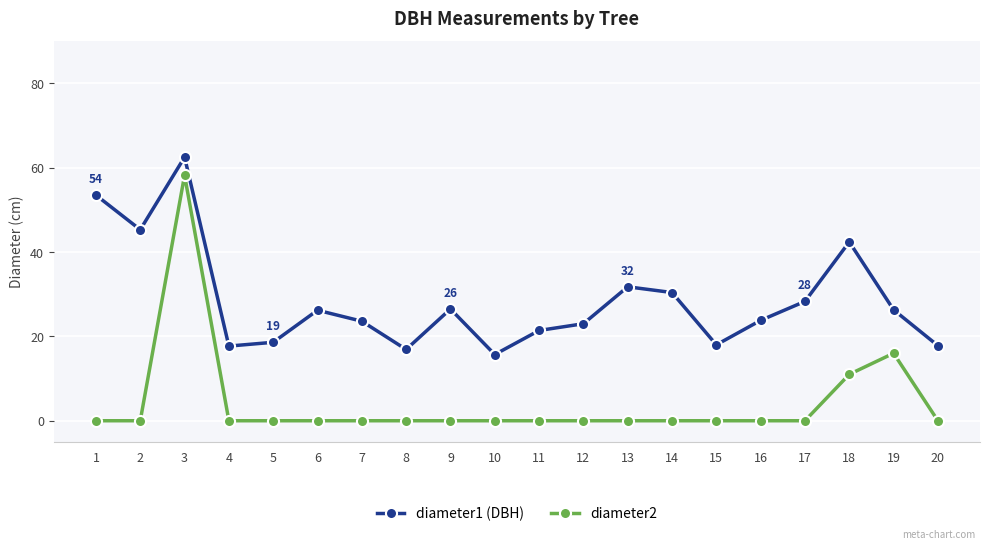

What is the sum of the diameter1 (DBH) values at 15 and 8?

34.9